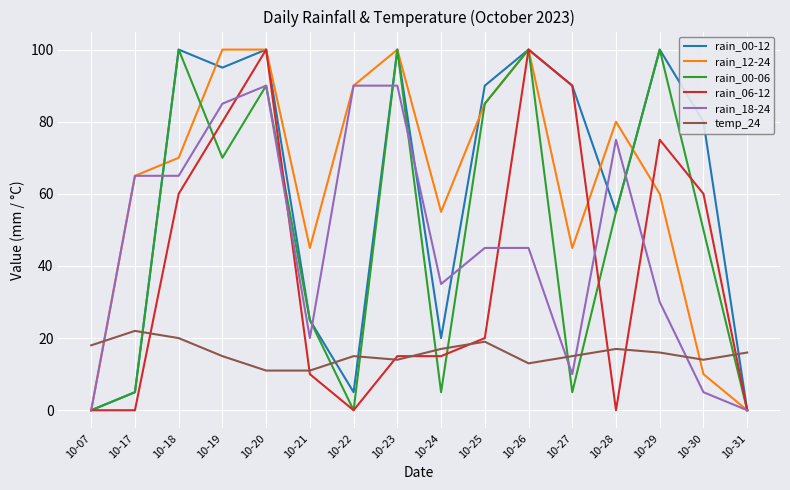

Does the chart display data point markers on the line(s)?

No